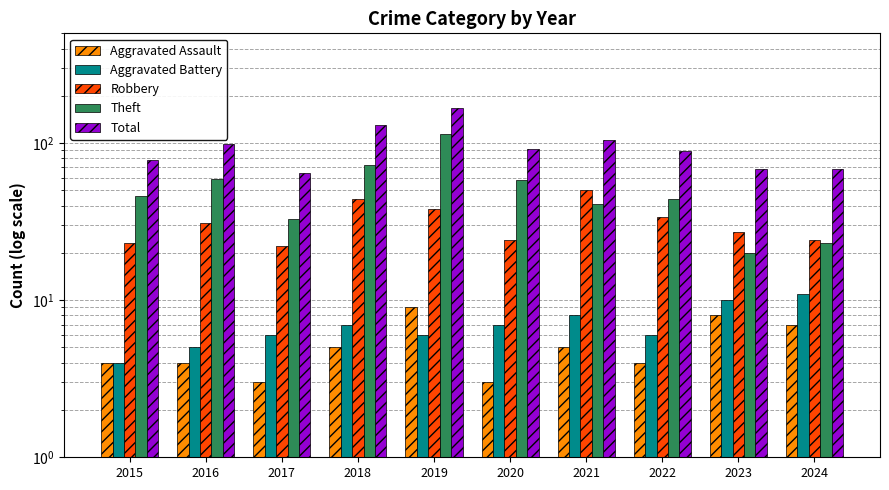

What is the difference between the Total values at 2019 and 2022?

78